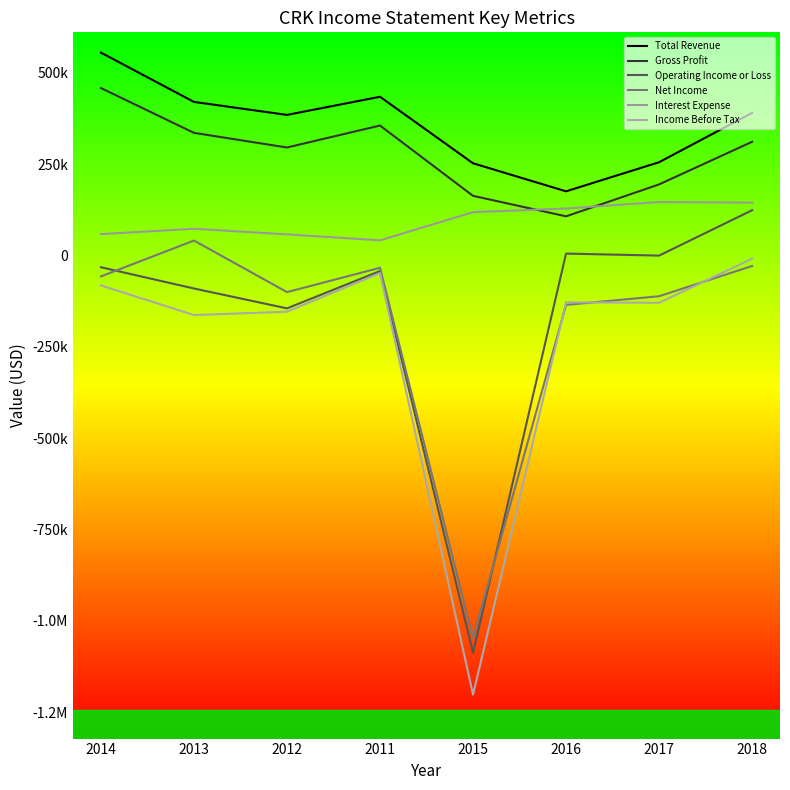

Is this an area chart (filled region under the line)?

No